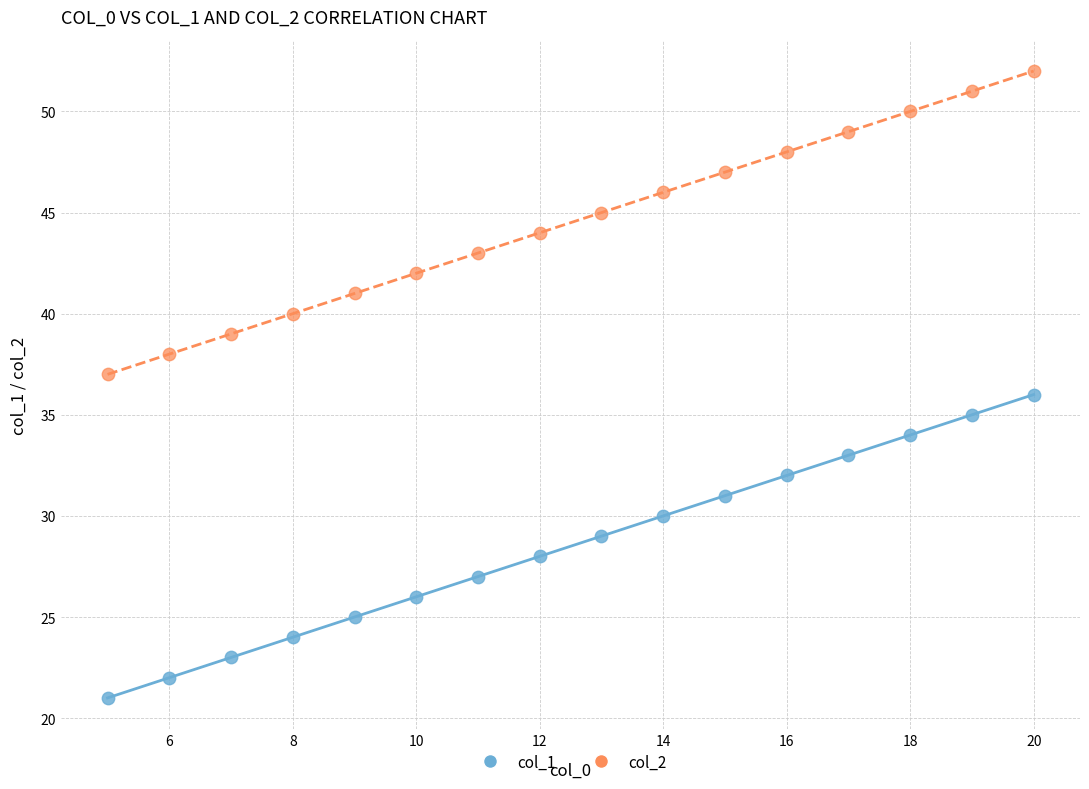

Which series reaches the minimum Y coordinate?

col_1